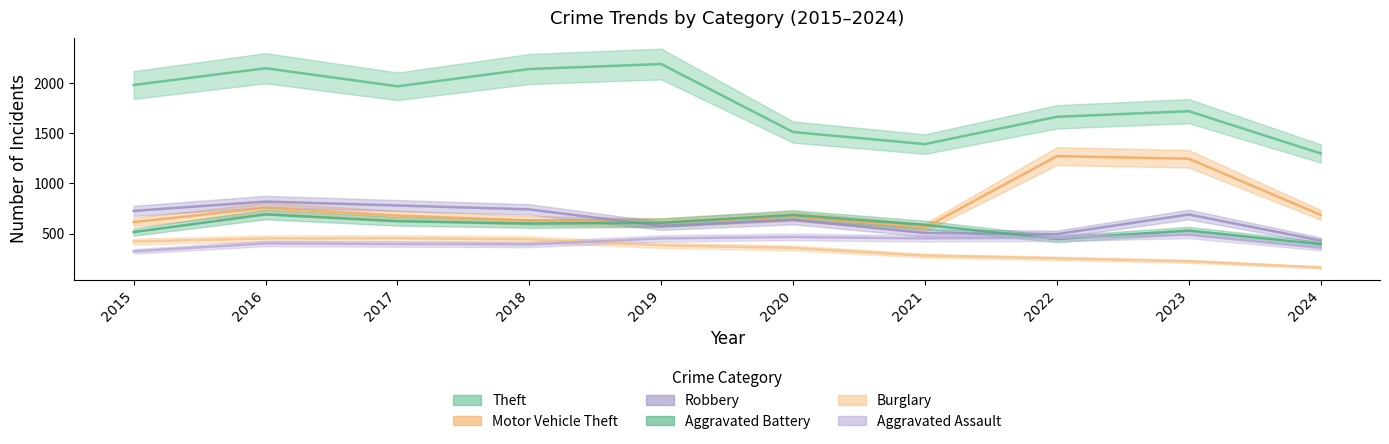

At how many categories does at least one series exceed 1793?

5